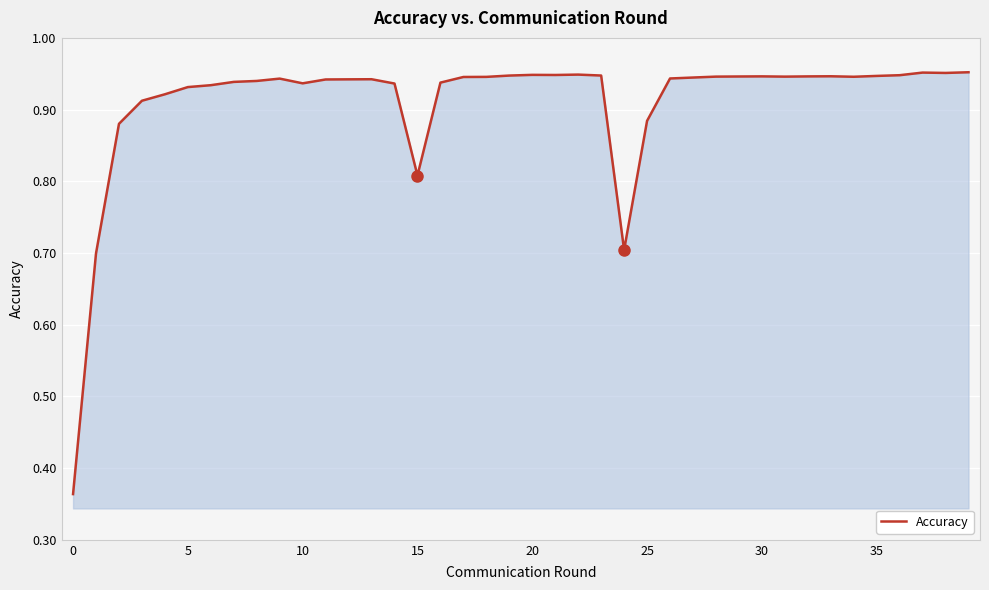

How many series are shown in this chart?

1